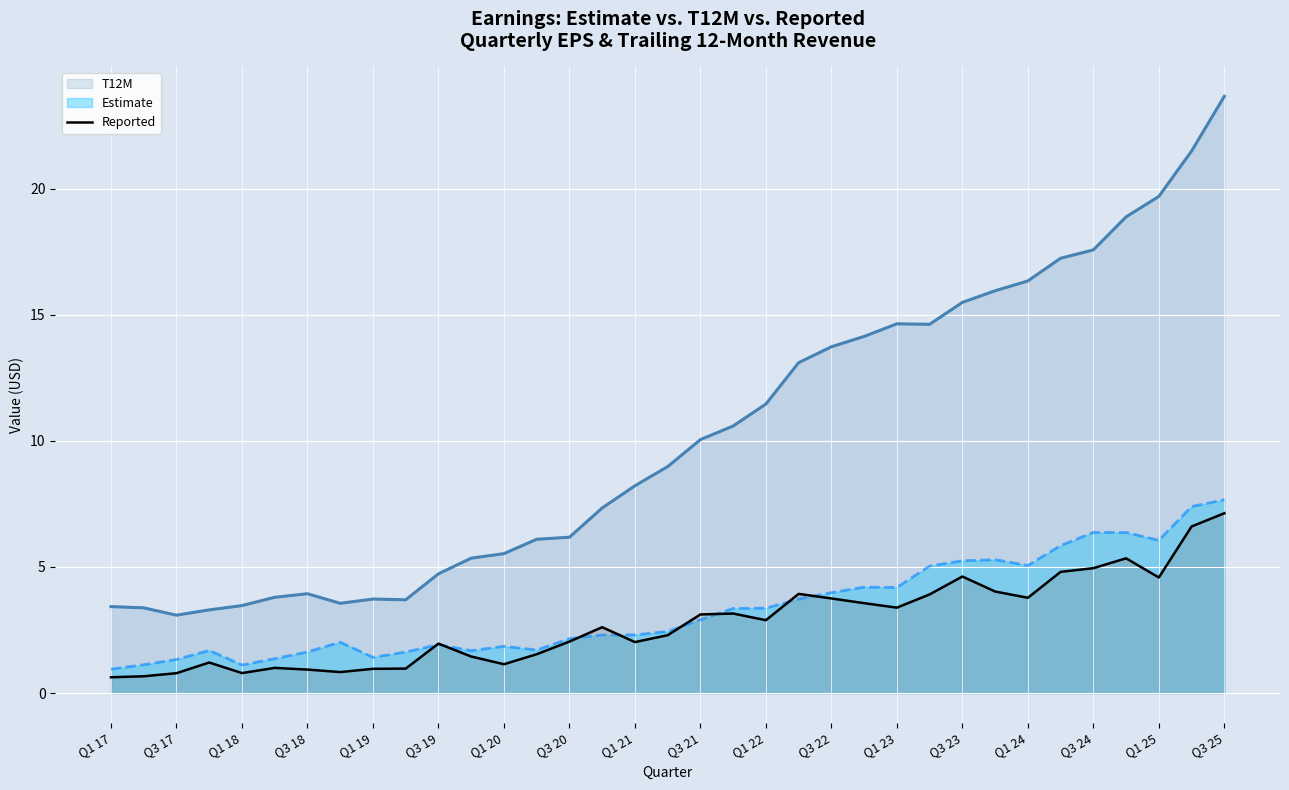

Which category has the highest value across all series?

Q3 25